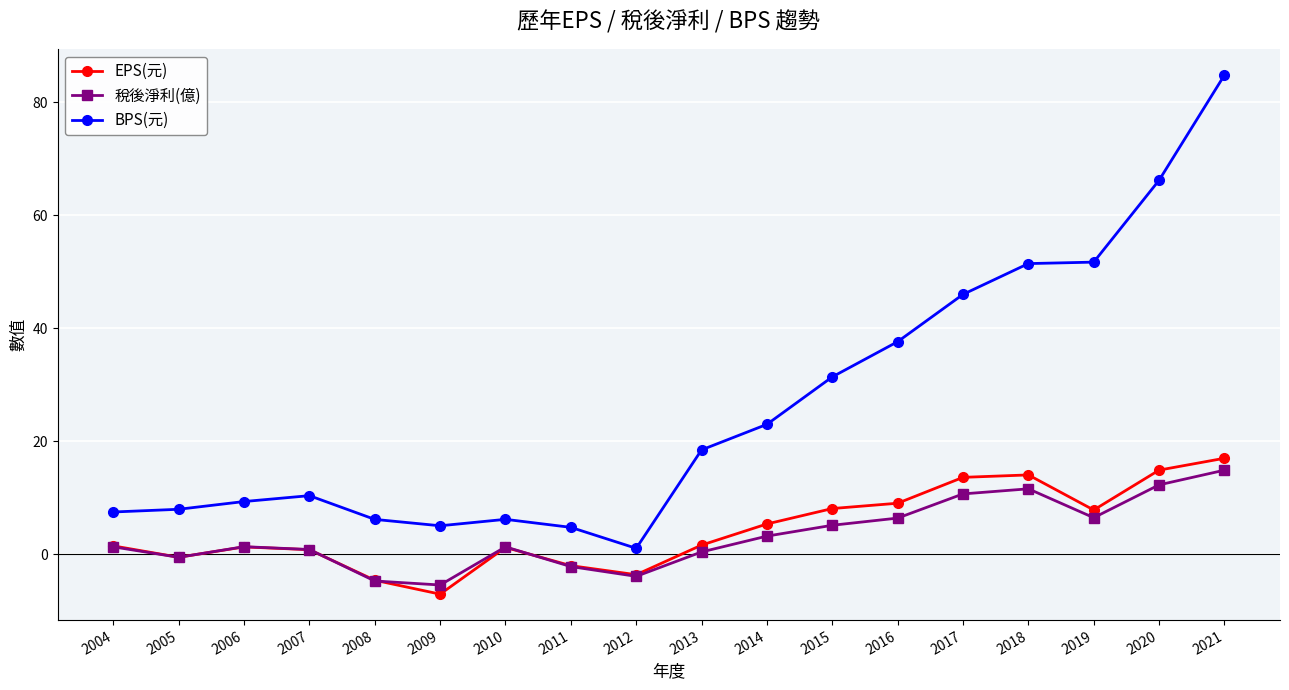

The value of BPS(元) at 2007 is 4.7. True or false?

False